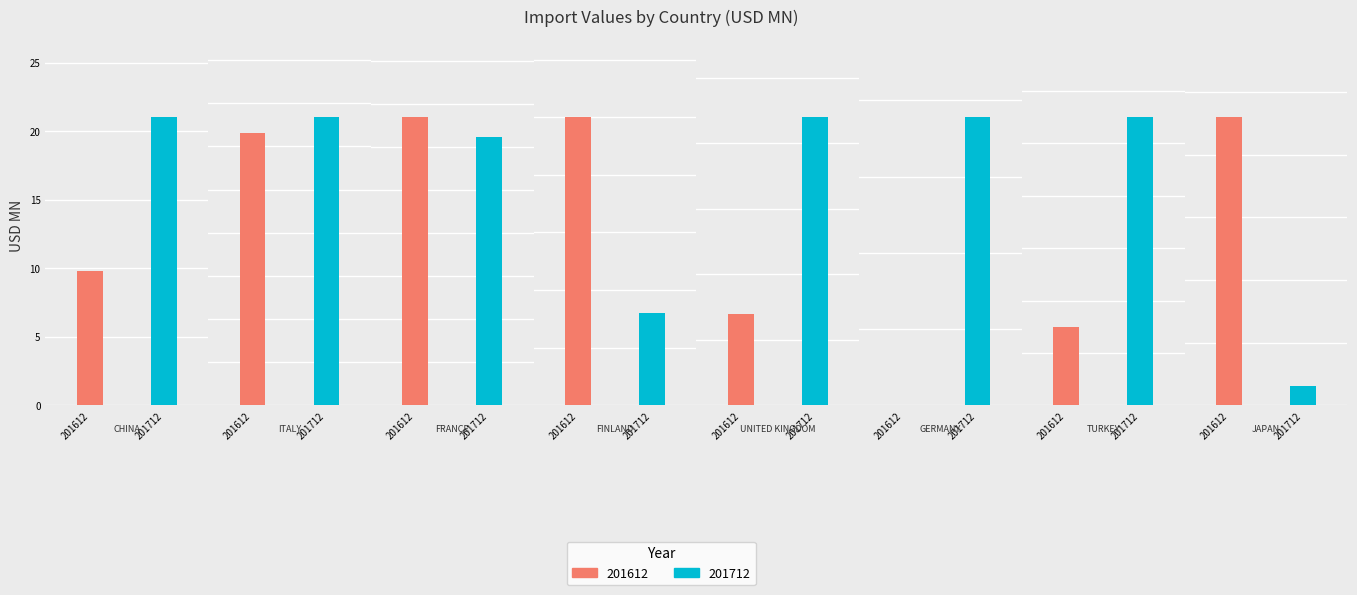

What is the difference between the 201612 values at FRANCE and UNITED KINGDOM?

0.1